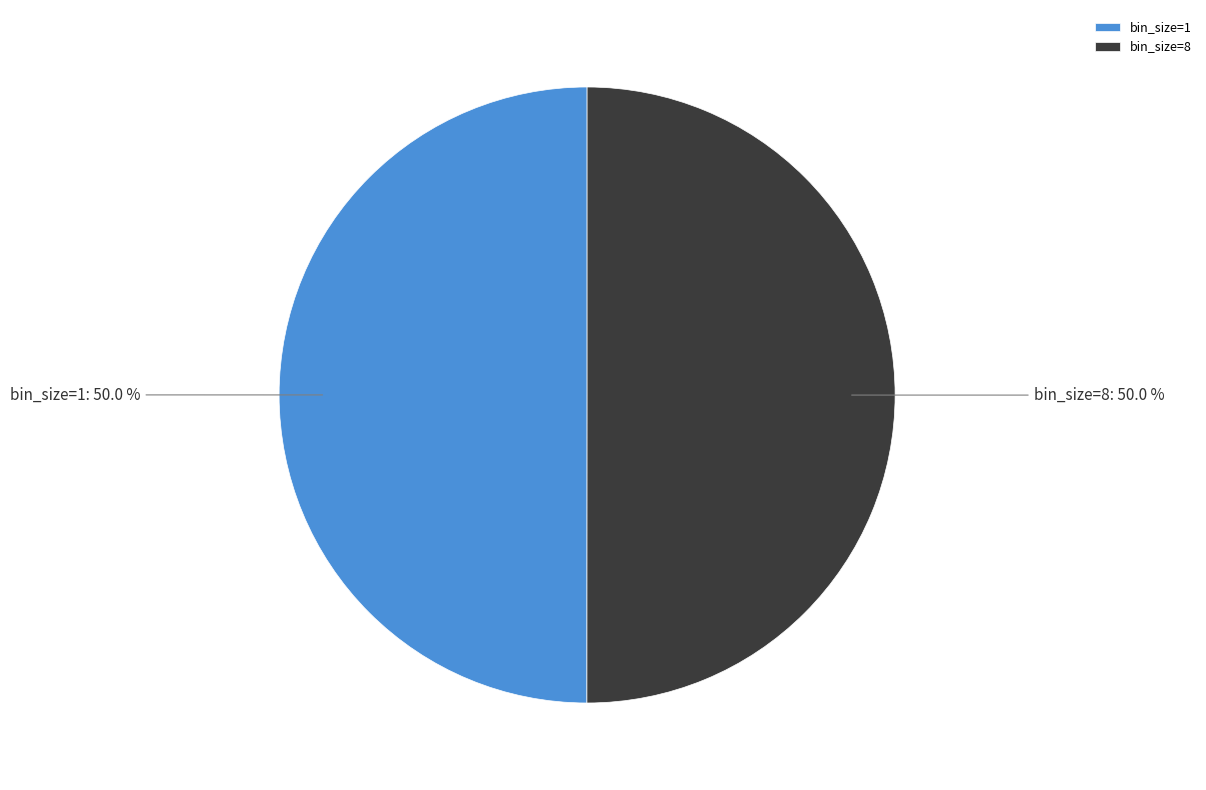

What portion of the pie excludes bin_size=1?

50.0%